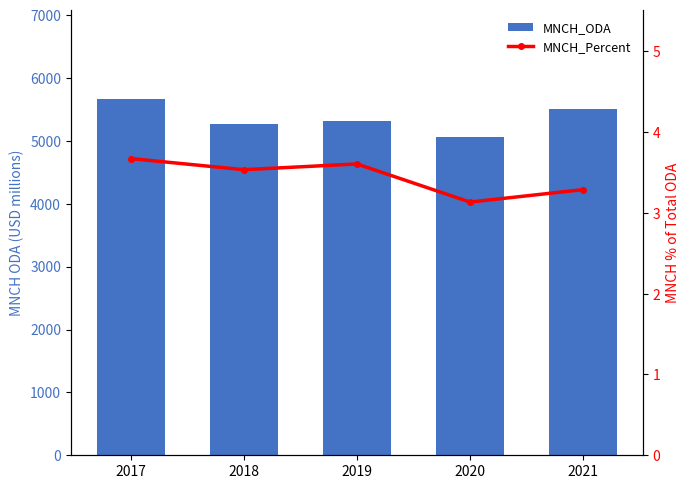

Rank the series by their maximum value, from lowest to highest.

MNCH_Percent, MNCH_ODA